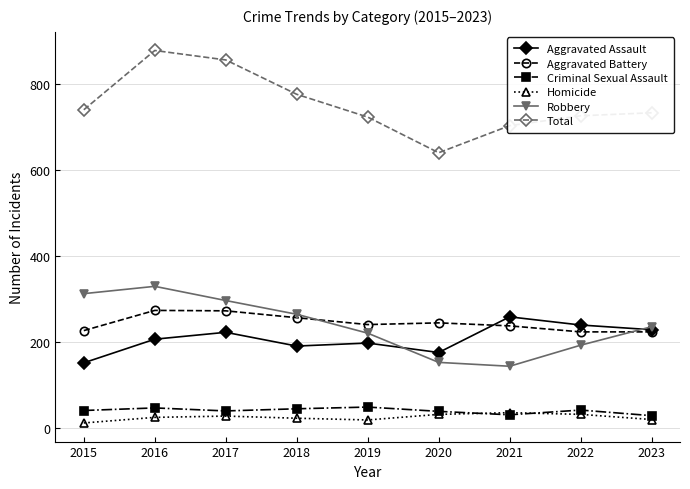

True or false: Criminal Sexual Assault and Aggravated Assault cross at least once.

False